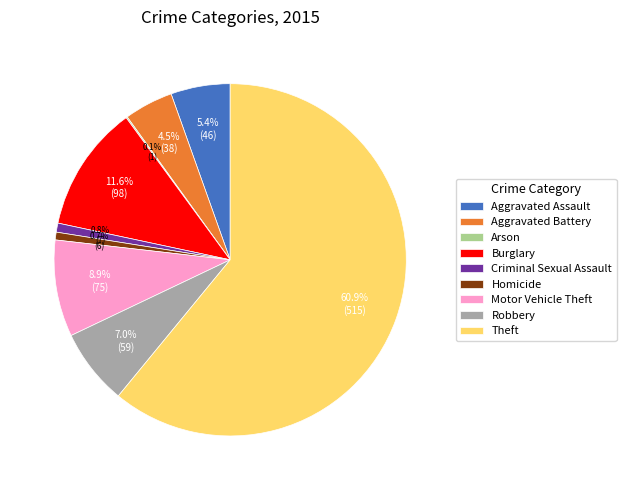

What is the majority slice?

Theft